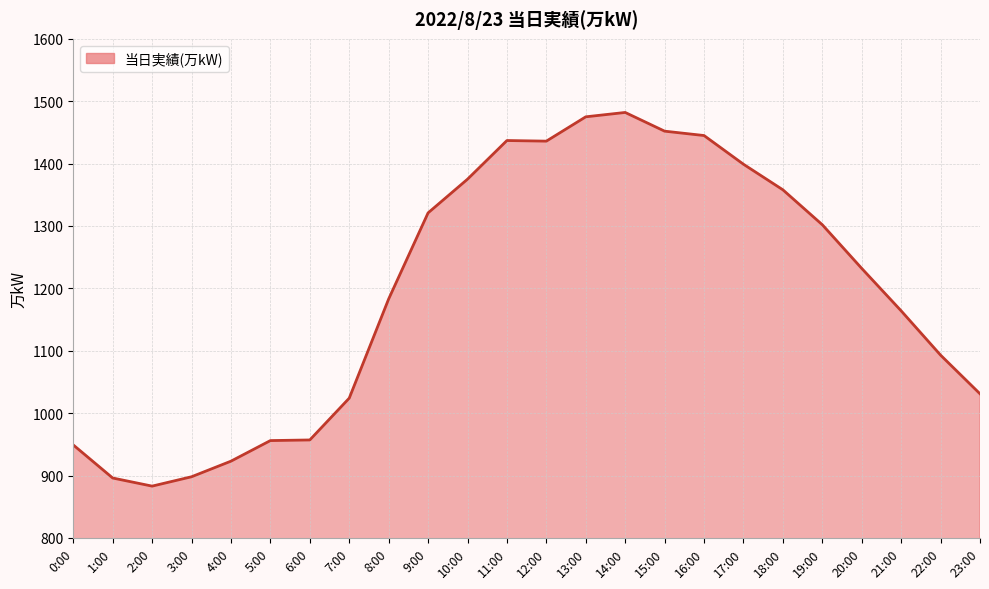

What is the change in value from 6:00 to 18:00?

+401